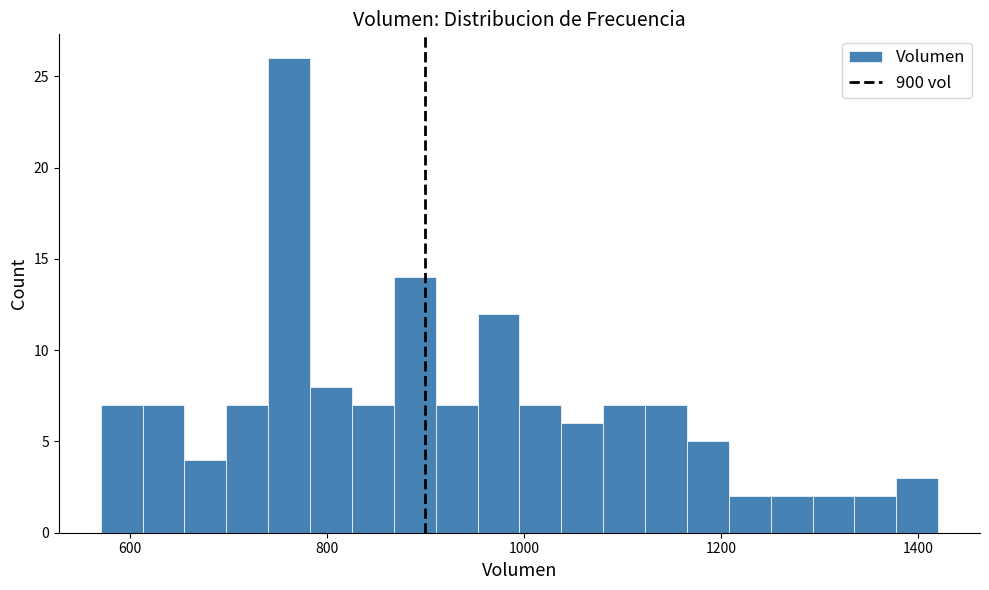

Read against the x-axis, roughly where is the centre of the tallest bar?

760